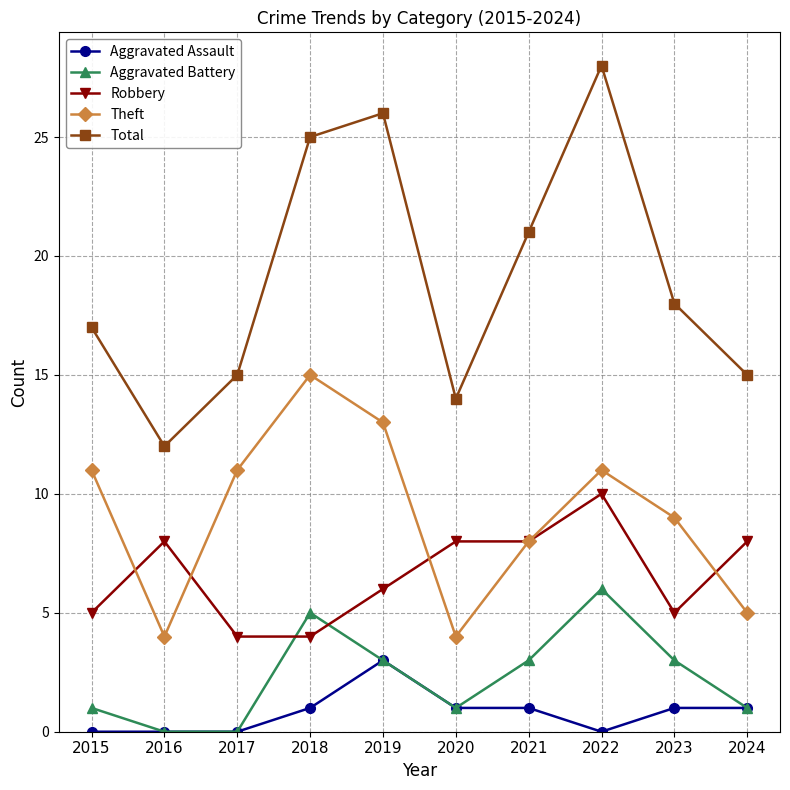

True or false: Theft and Aggravated Assault cross at least once.

False